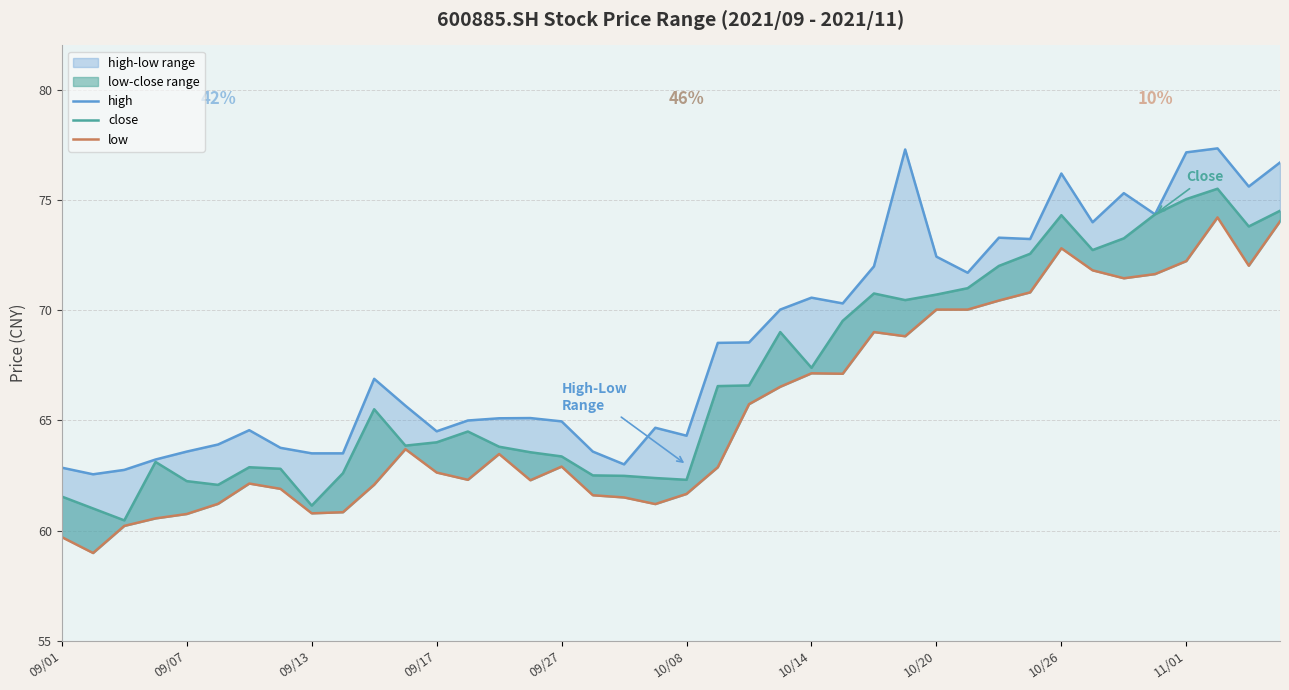

True or false: high and close intersect in this chart.

False